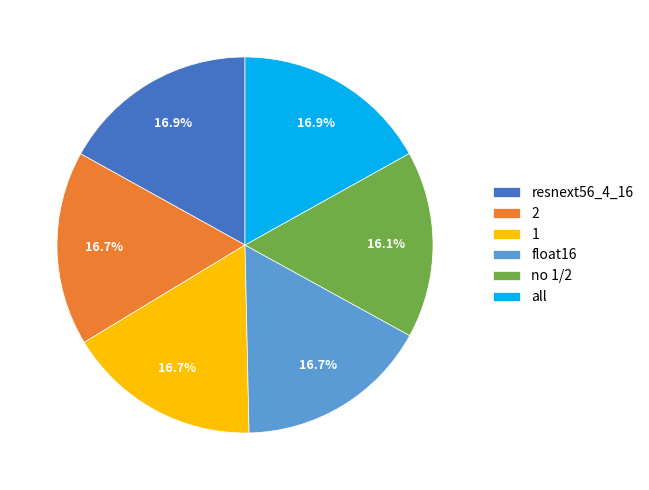

Which slice is the smallest?

no 1/2